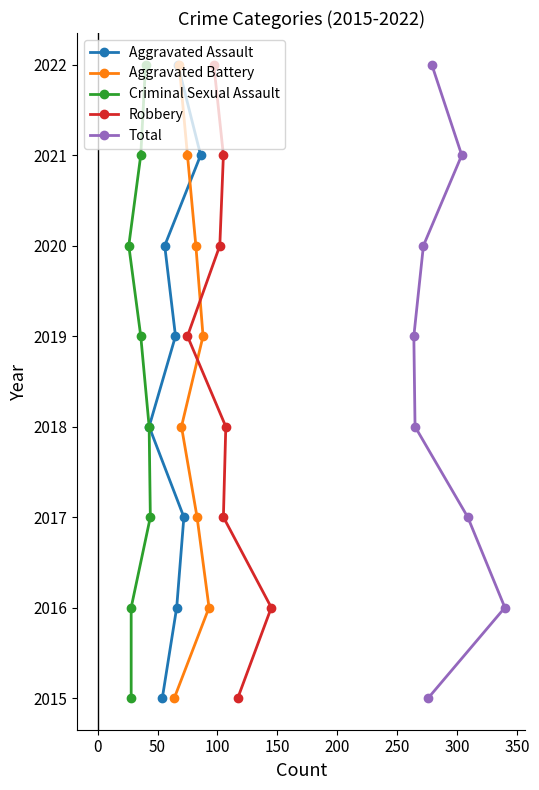

How many data points does each series have?

8